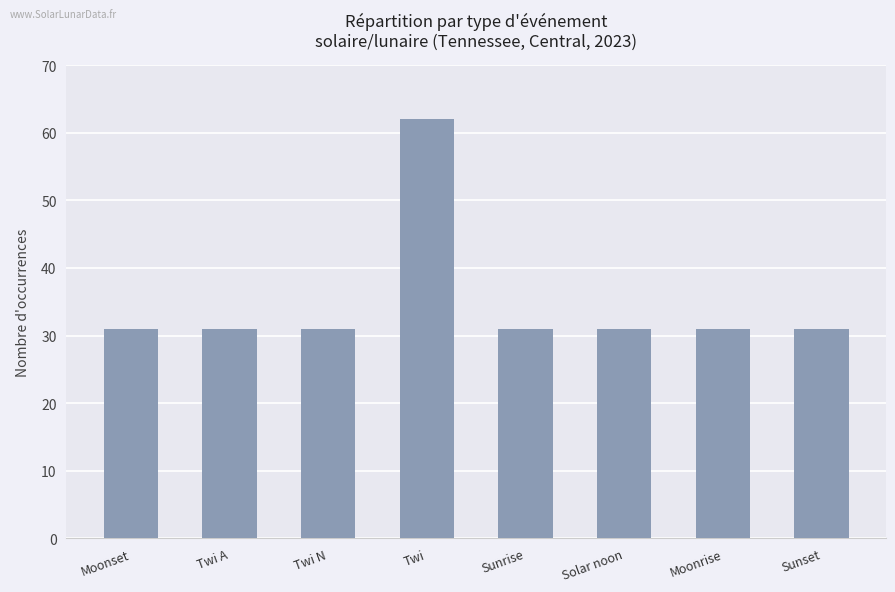

What is the maximum value shown in the chart?

62